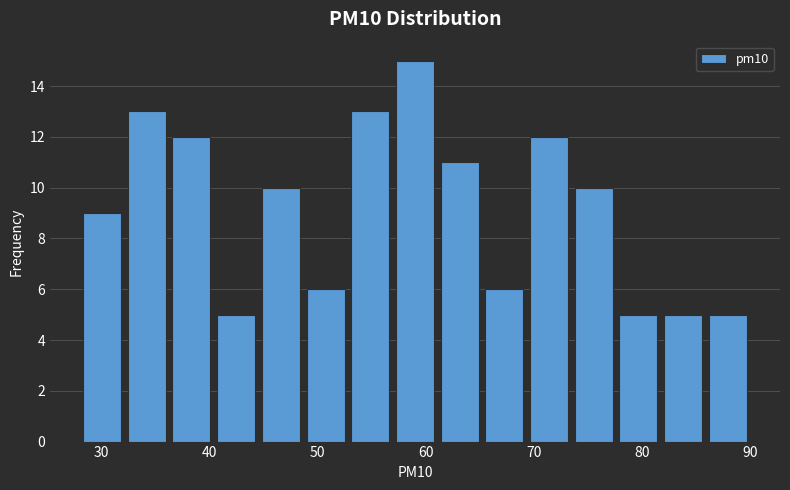

Reading left to right, list every bar in this chart as the range it spans on the x-axis followed by its height. Neither the bar edges nor the heights are printed on the chart, so give them approximately, as read against the axes.

28 to 32: 9
32 to 36: 13
36 to 40: 12
40 to 45: 5
45 to 49: 10
49 to 53: 6
53 to 57: 13
57 to 61: 15
61 to 65: 11
65 to 69: 6
69 to 73: 12
73 to 78: 10
78 to 82: 5
82 to 86: 5
86 to 90: 5